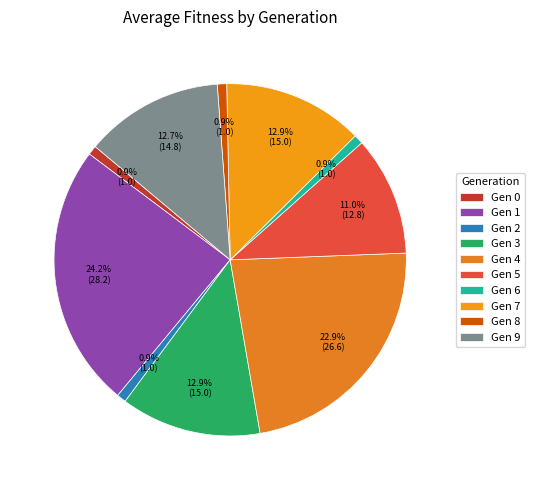

Is there any slice that represents more than half of the pie?

No